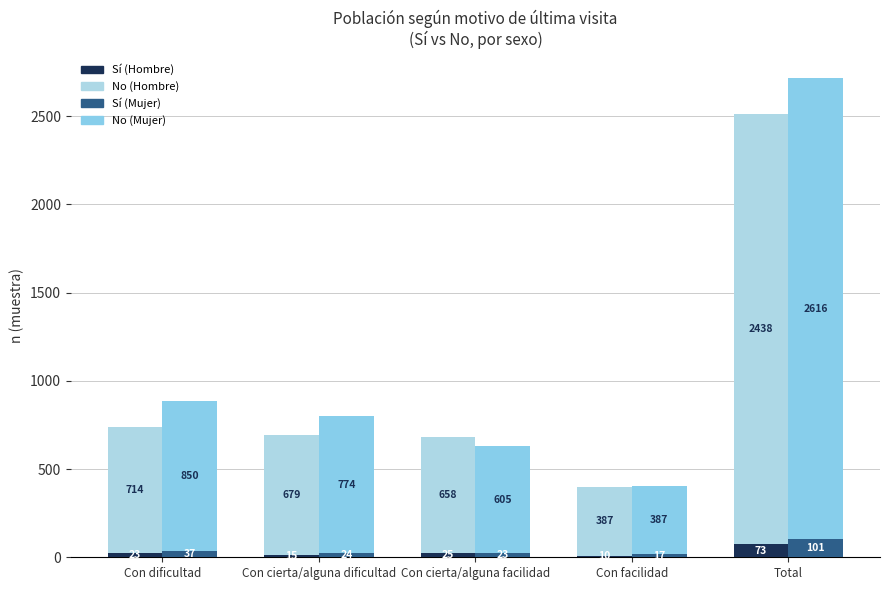

Count the number of categories in the chart.

5